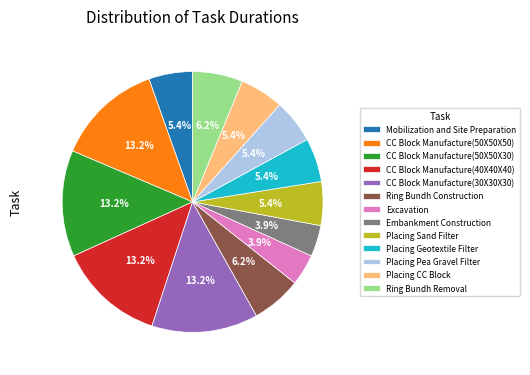

Does Embankment Construction represent more than half of the total?

No